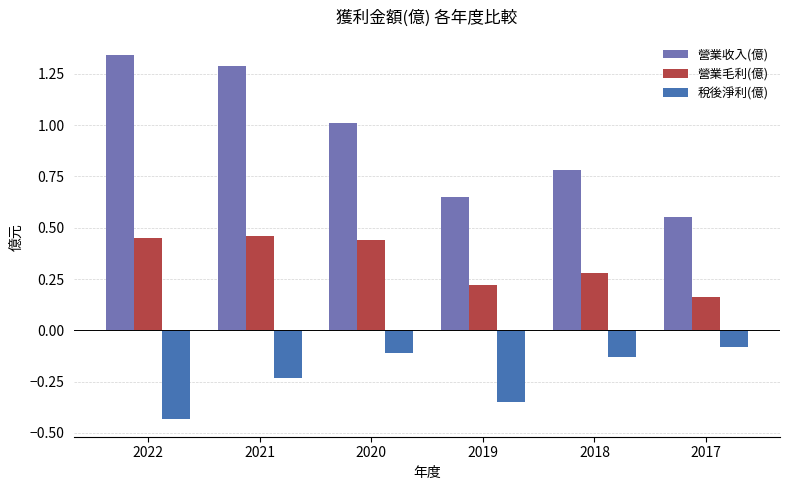

How many bars are there in each group?

3